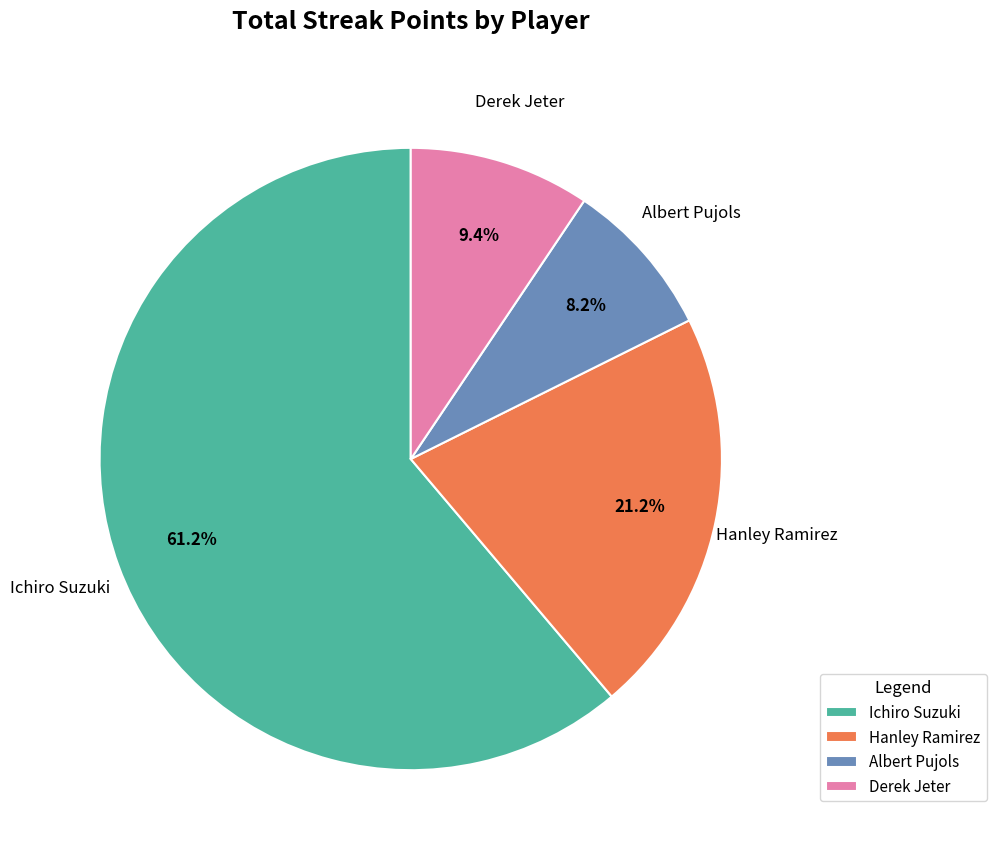

To the nearest percent, what is the combined percentage of Hanley Ramirez and Derek Jeter?

31%